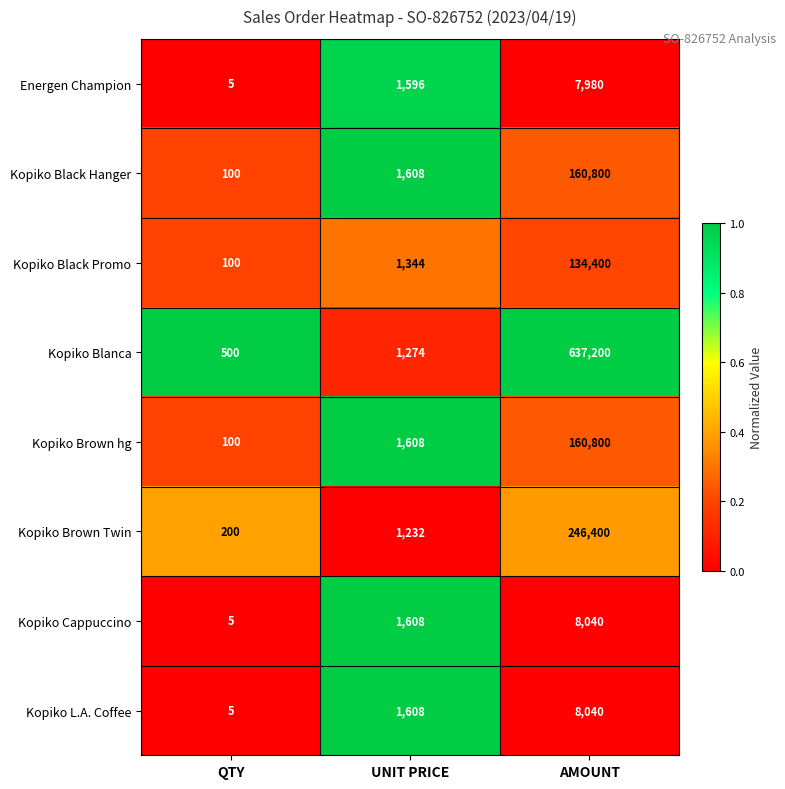

Which series has the largest total across all categories?

Kopiko Blanca